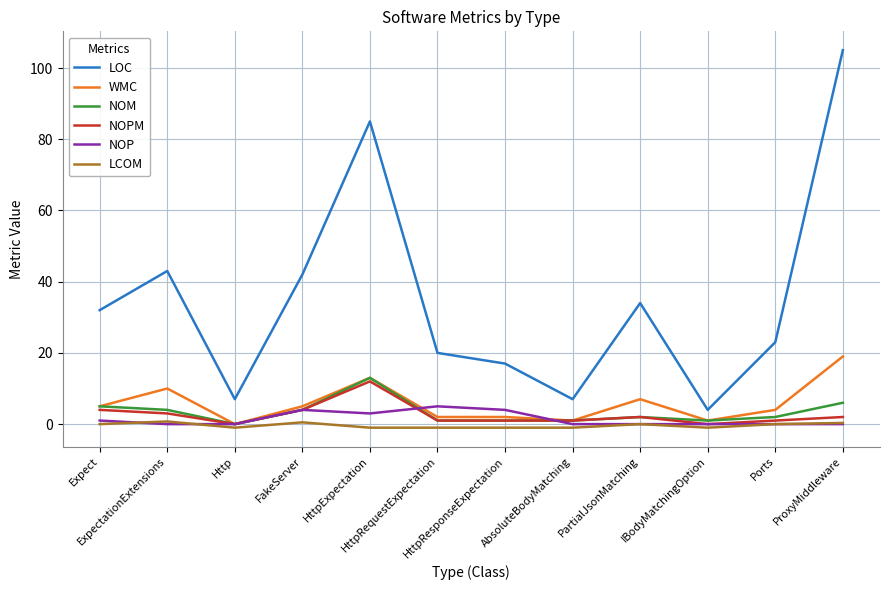

True or false: NOPM and LOC cross at least once.

False